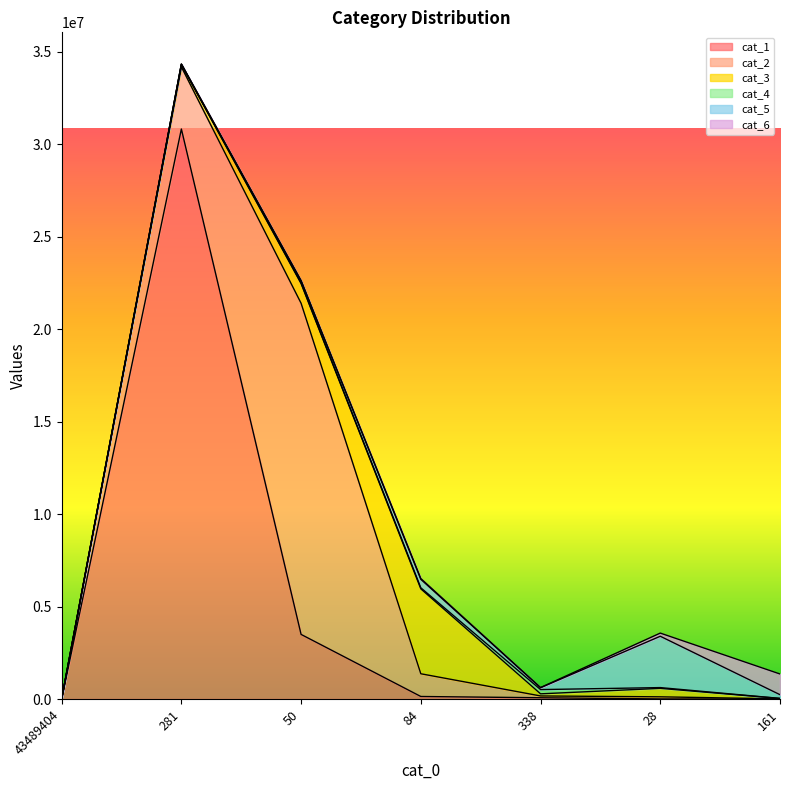

What are all the series names shown in the legend?

cat_1, cat_2, cat_3, cat_4, cat_5, cat_6